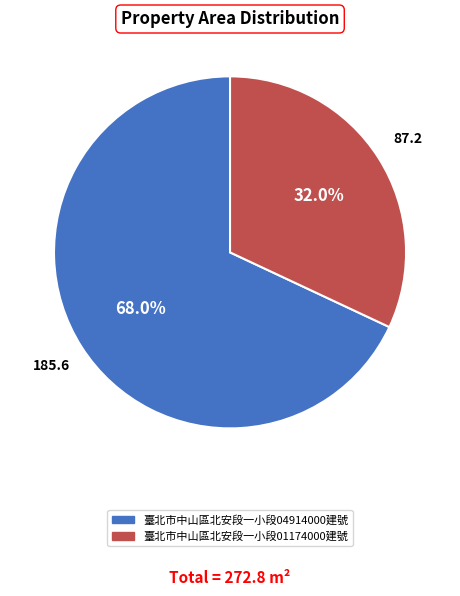

To the nearest percent, what is the average slice percentage?

50%